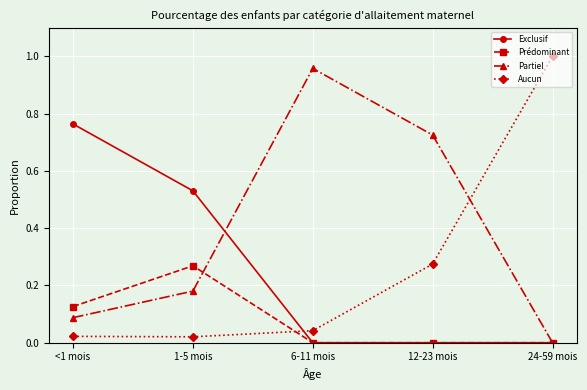

Does the chart display data point markers on the line(s)?

Yes